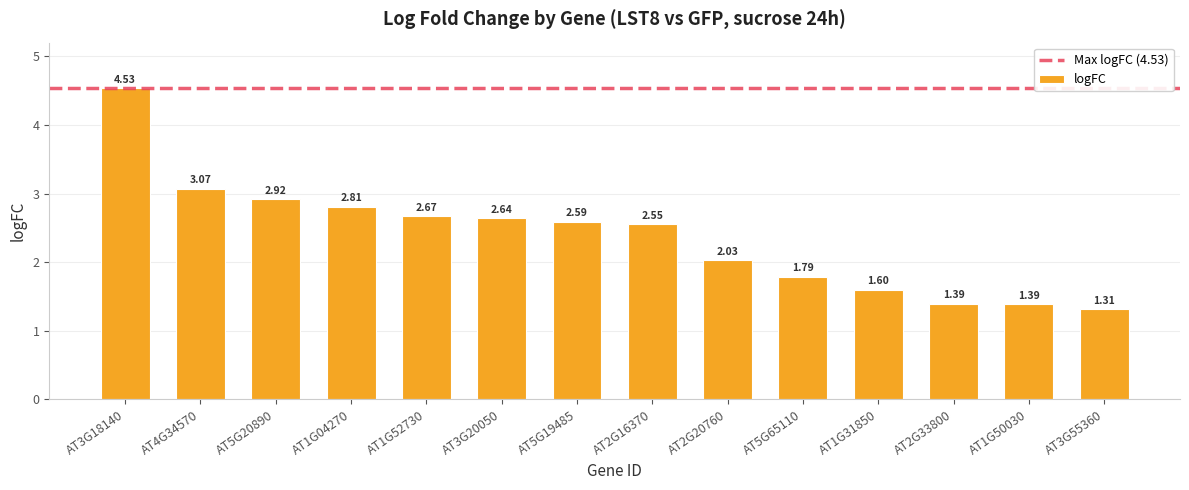

What is the sum of the values at AT5G20890 and AT4G34570?

6.0